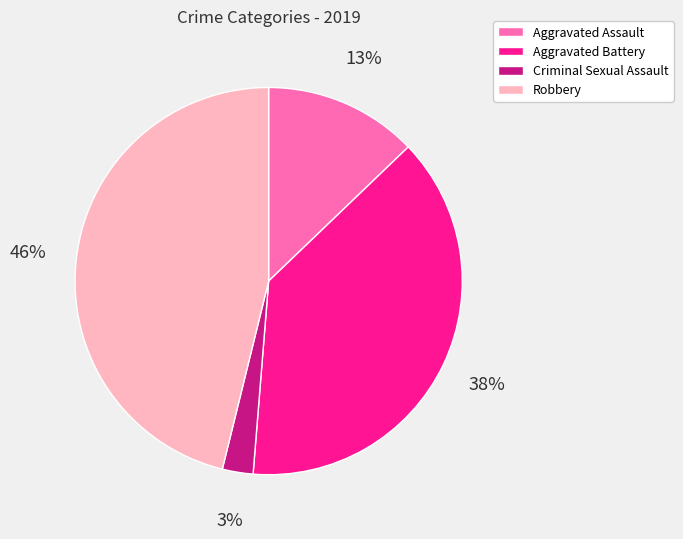

Is there a majority slice in this chart?

No